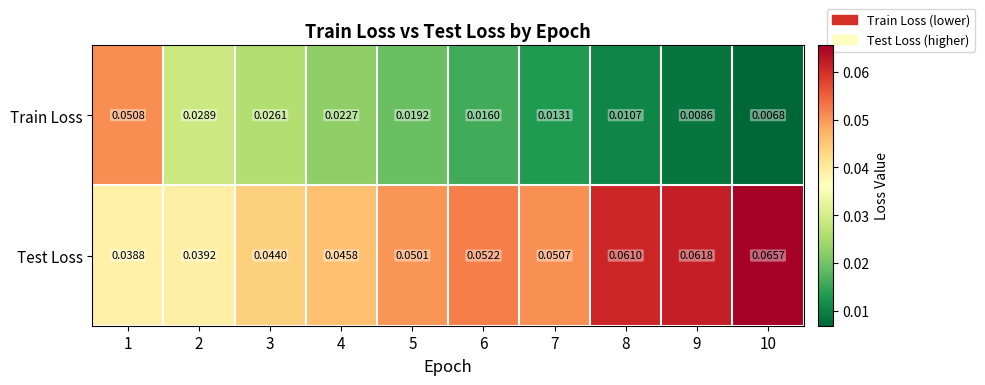

Which series has the largest total across all categories?

Test Loss